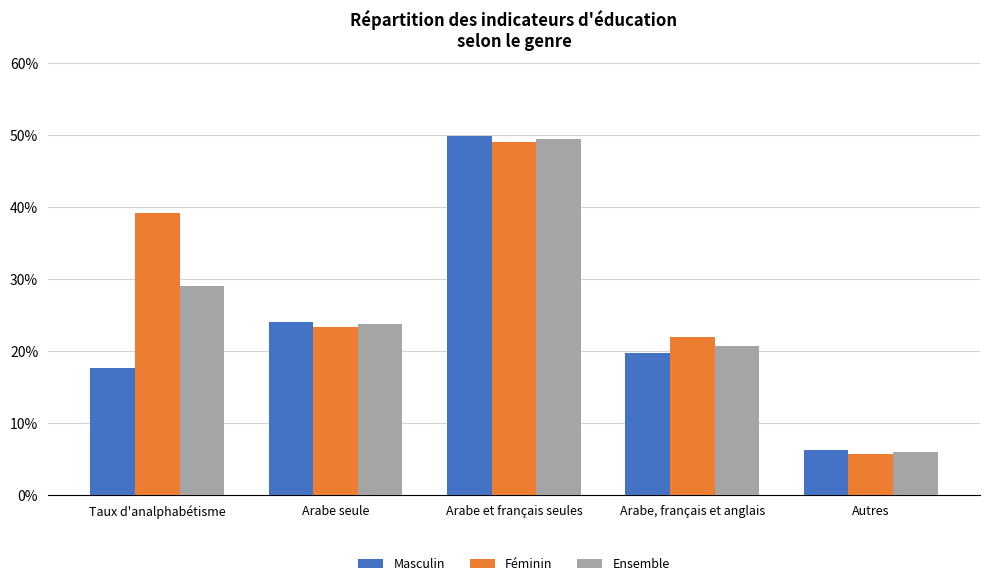

What is the smallest value displayed?

5.7